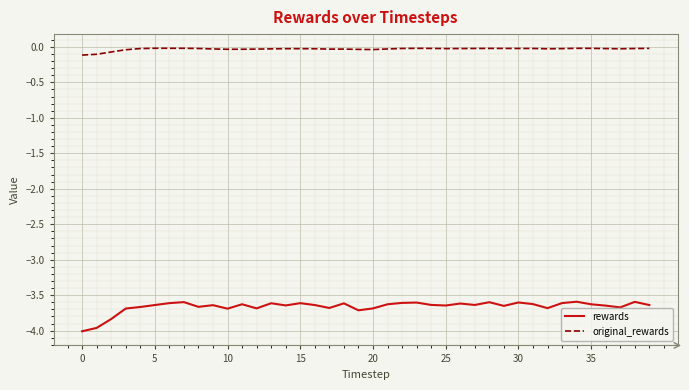

Which series has the largest total across all categories?

original_rewards